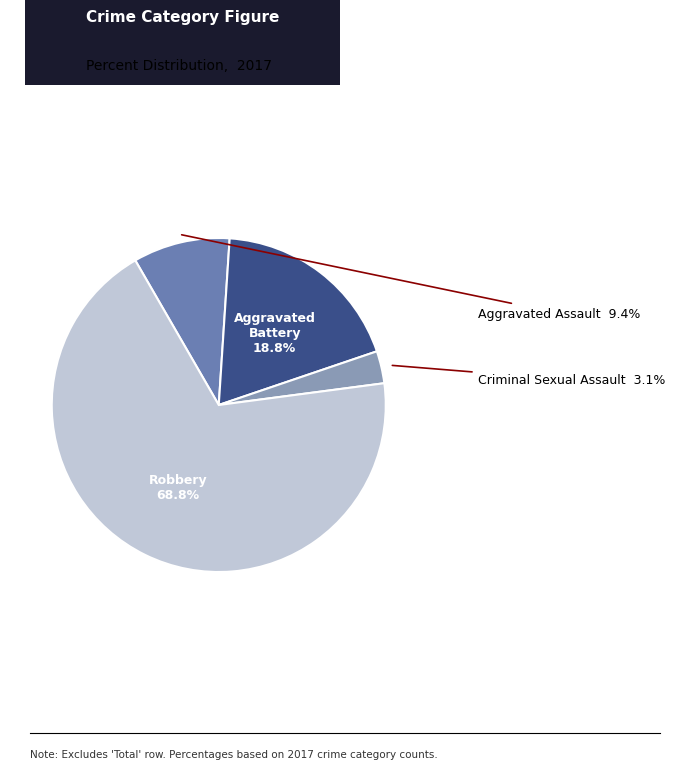

Is there any slice that represents more than half of the pie?

Yes